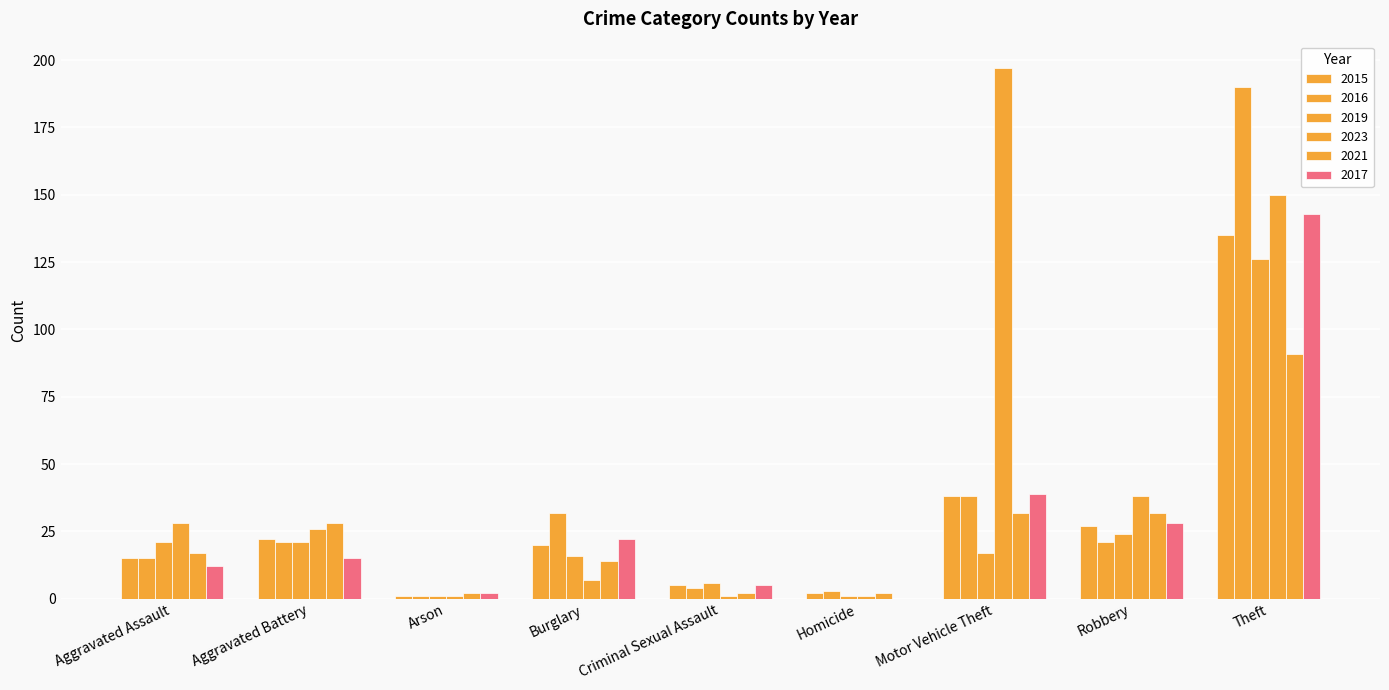

How many categories are shown in the chart?

9